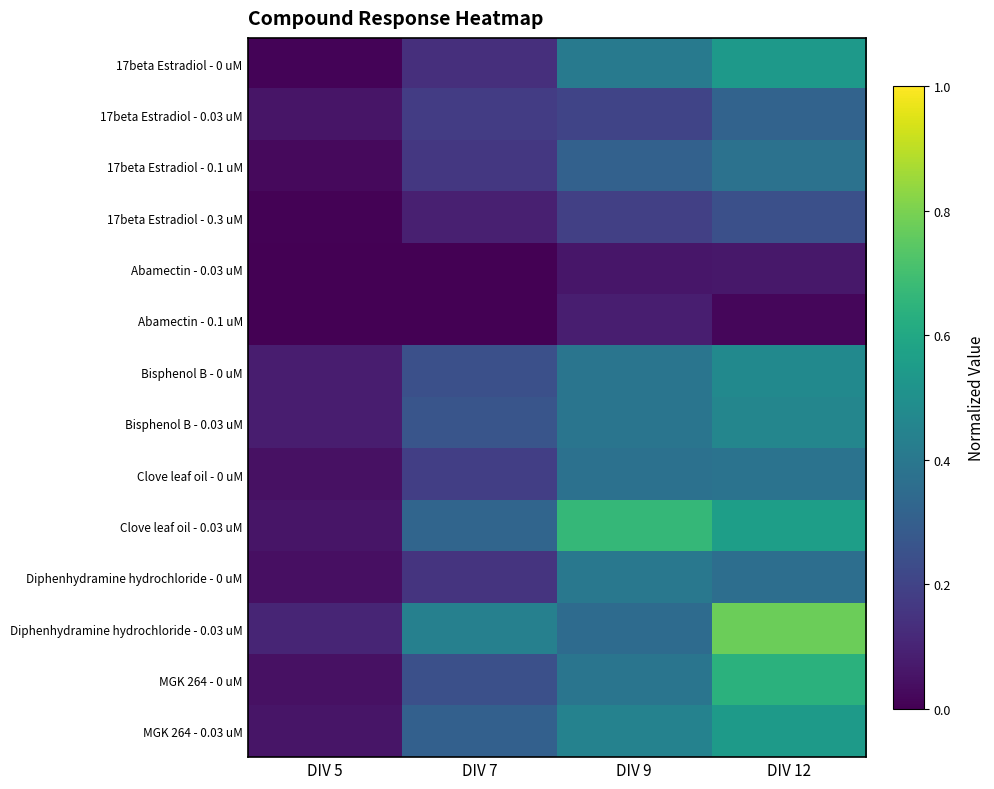

Reading left to right, what are all the values shown in this chart?

17beta Estradiol - 0 uM: DIV 5=0.0	DIV 7=0.1	DIV 9=0.4	DIV 12=0.5
17beta Estradiol - 0.03 uM: DIV 5=0.1	DIV 7=0.2	DIV 9=0.2	DIV 12=0.3
17beta Estradiol - 0.1 uM: DIV 5=0.0	DIV 7=0.2	DIV 9=0.3	DIV 12=0.4
17beta Estradiol - 0.3 uM: DIV 5=0.0	DIV 7=0.1	DIV 9=0.2	DIV 12=0.2
Abamectin - 0.03 uM: DIV 5=0.0	DIV 7=0.0	DIV 9=0.1	DIV 12=0.1
Abamectin - 0.1 uM: DIV 5=0.0	DIV 7=0.0	DIV 9=0.1	DIV 12=0.0
Bisphenol B - 0 uM: DIV 5=0.1	DIV 7=0.2	DIV 9=0.4	DIV 12=0.5
Bisphenol B - 0.03 uM: DIV 5=0.1	DIV 7=0.3	DIV 9=0.4	DIV 12=0.5
Clove leaf oil - 0 uM: DIV 5=0.0	DIV 7=0.2	DIV 9=0.4	DIV 12=0.4
Clove leaf oil - 0.03 uM: DIV 5=0.1	DIV 7=0.3	DIV 9=0.7	DIV 12=0.6
Diphenhydramine hydrochloride - 0 uM: DIV 5=0.0	DIV 7=0.2	DIV 9=0.4	DIV 12=0.4
Diphenhydramine hydrochloride - 0.03 uM: DIV 5=0.1	DIV 7=0.4	DIV 9=0.3	DIV 12=0.8
MGK 264 - 0 uM: DIV 5=0.0	DIV 7=0.2	DIV 9=0.4	DIV 12=0.6
MGK 264 - 0.03 uM: DIV 5=0.1	DIV 7=0.3	DIV 9=0.4	DIV 12=0.5